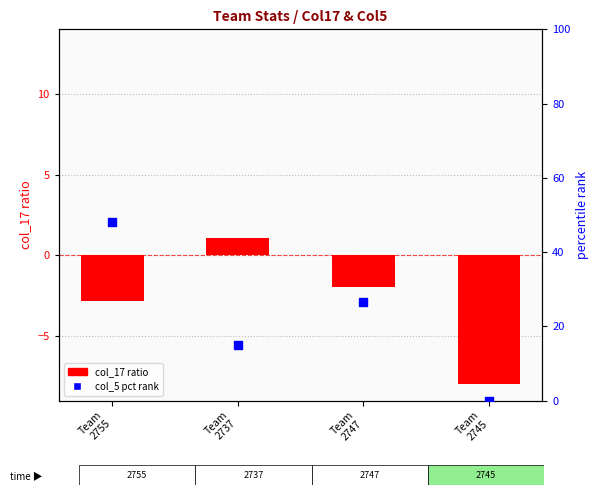

At how many categories does at least one series exceed 33?

1